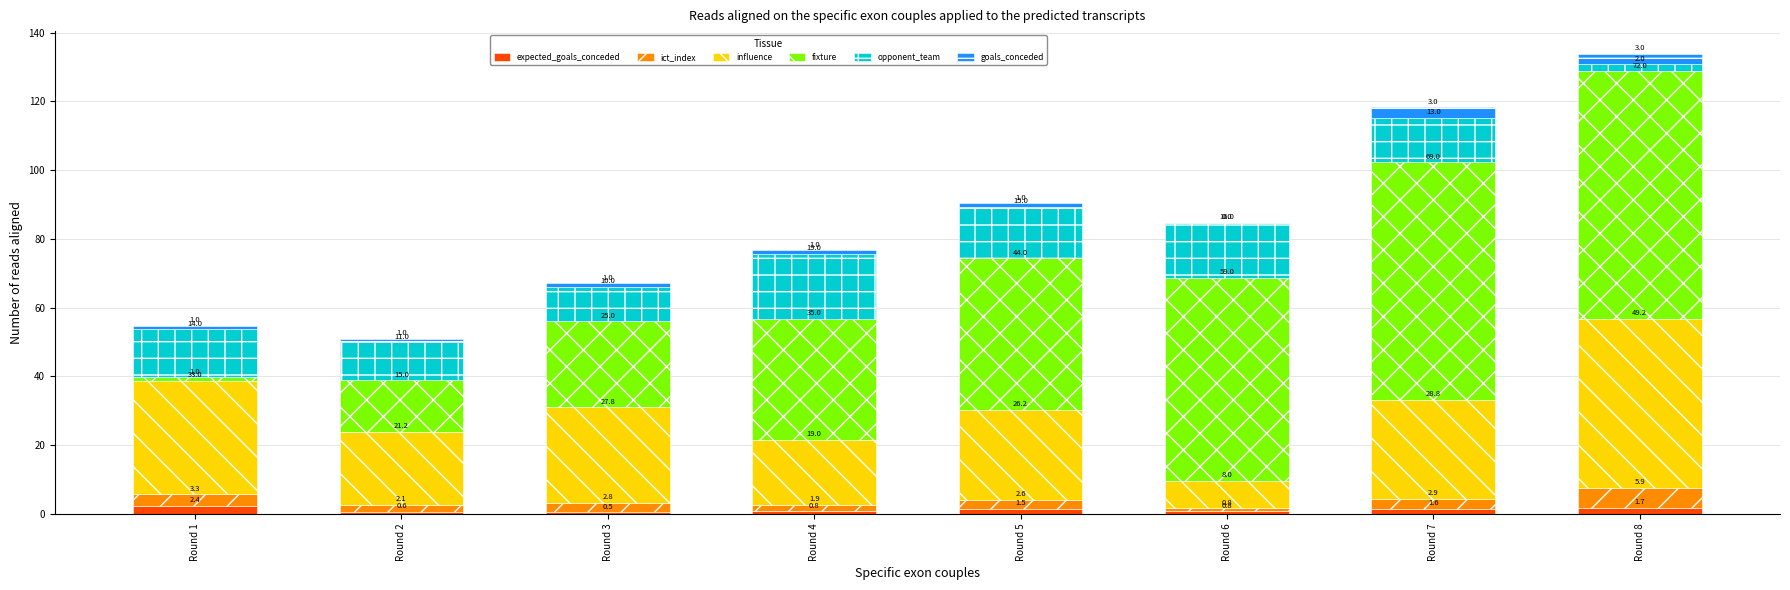

At which category is the sum across all series the highest?

Round 8